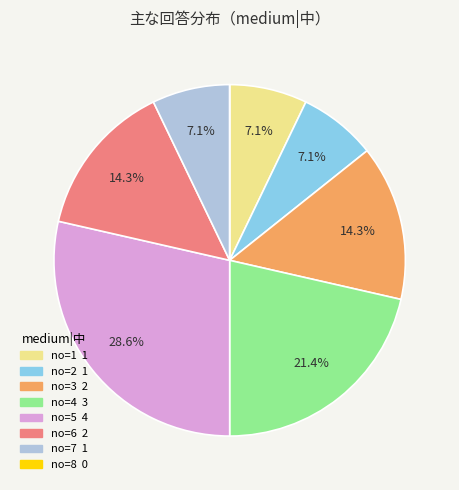

Is there any slice that represents more than half of the pie?

No